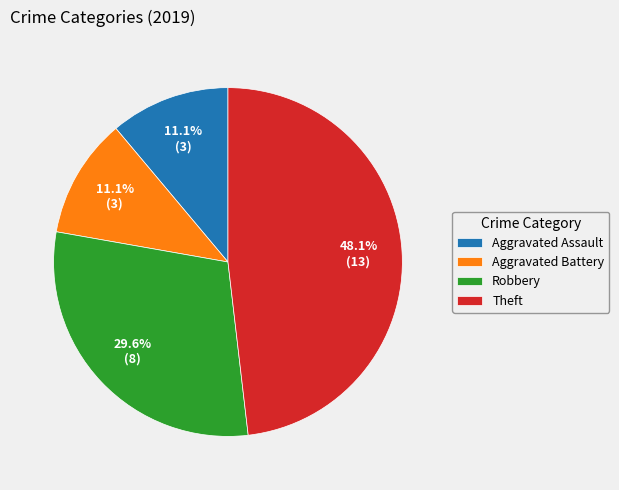

Count the number of slices in the pie.

4